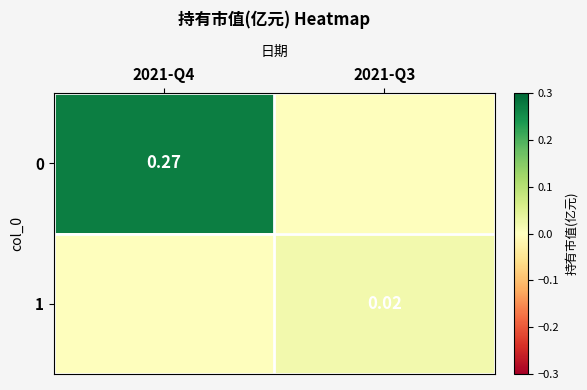

What is the difference between the maximum and minimum values in the 0 series?

0.3